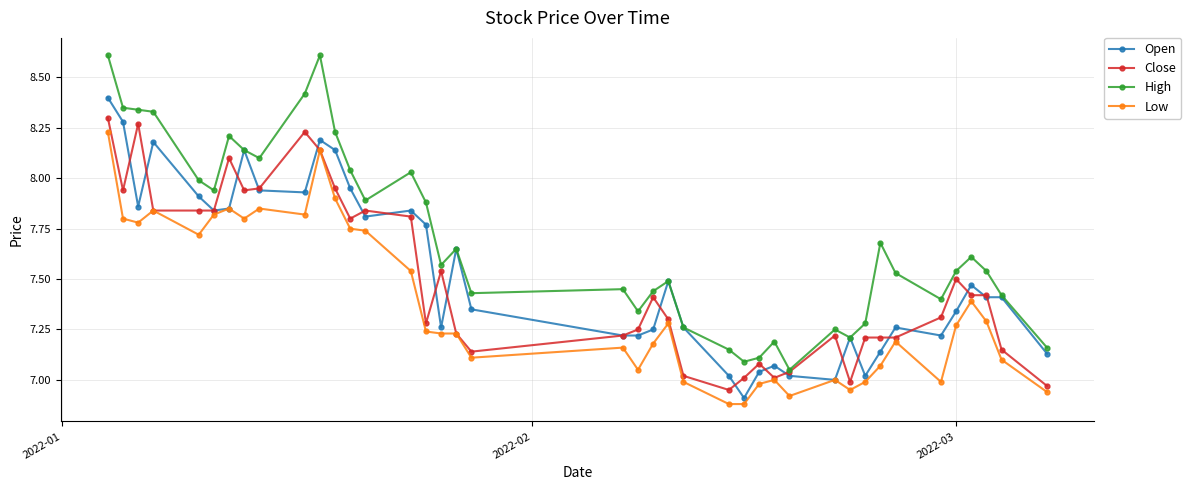

True or false: High and Low intersect in this chart.

False